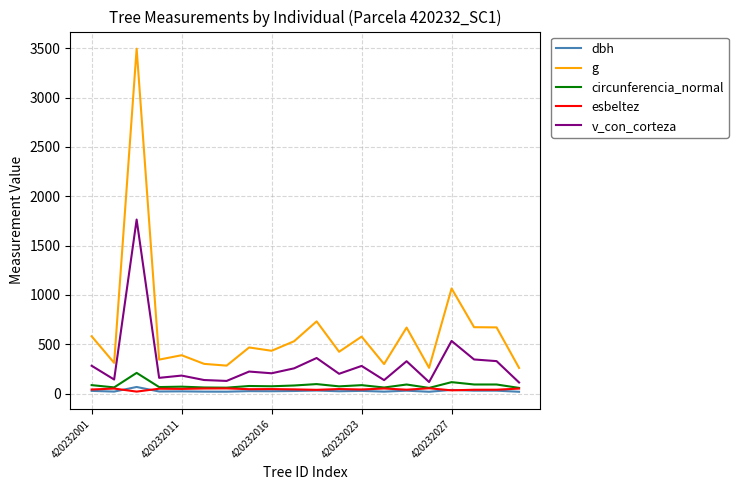

True or false: g and esbeltez cross at least once.

False